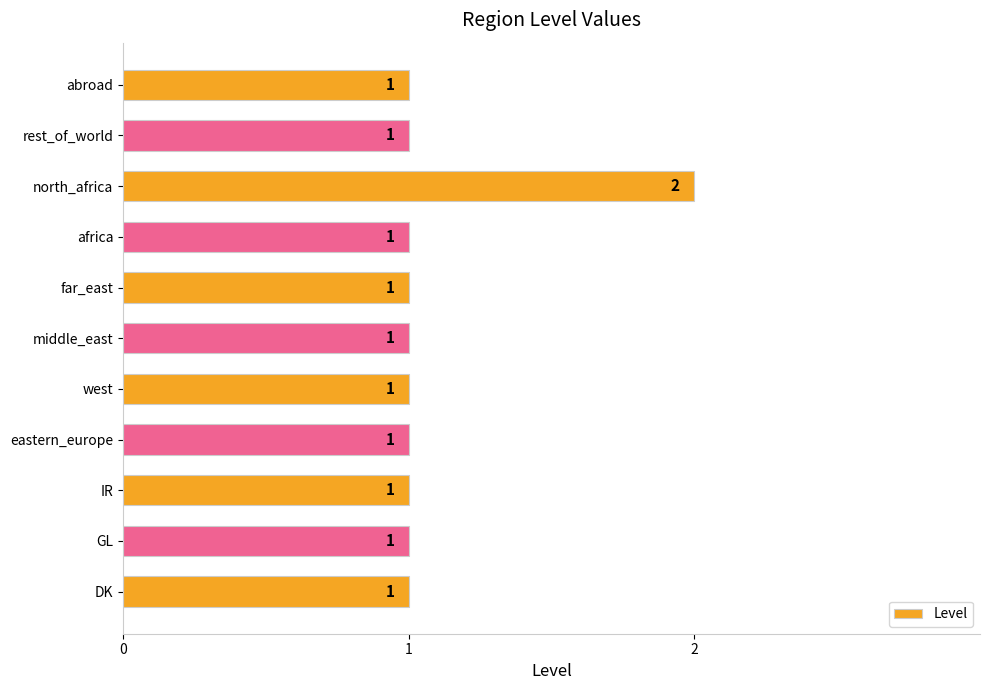

What is the sum of all values?

12